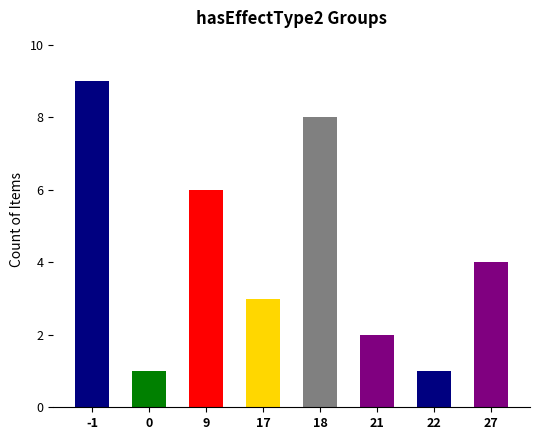

What is the greatest value displayed?

9